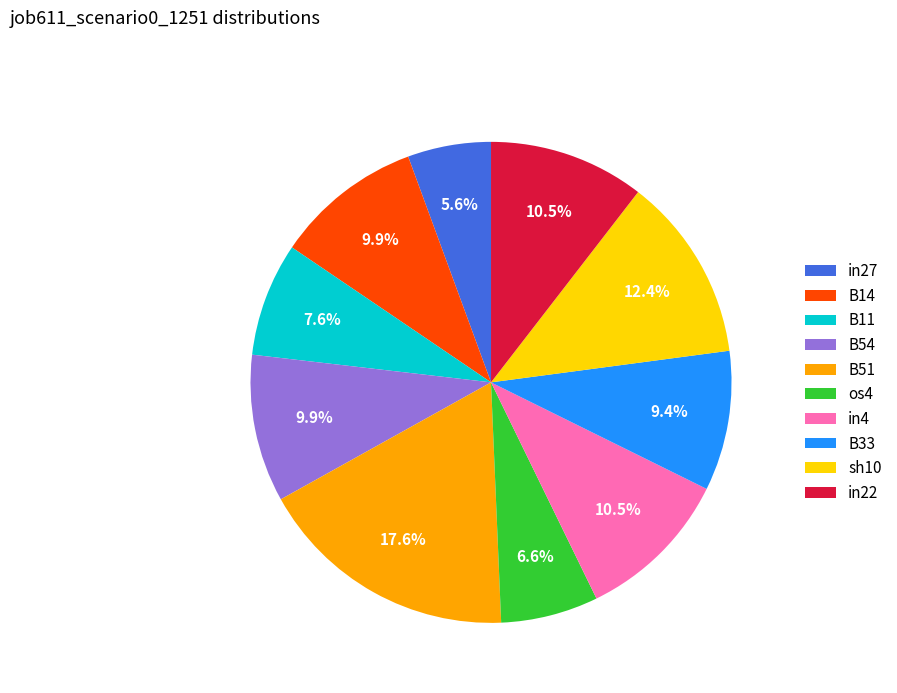

How many segments does this pie chart have?

10